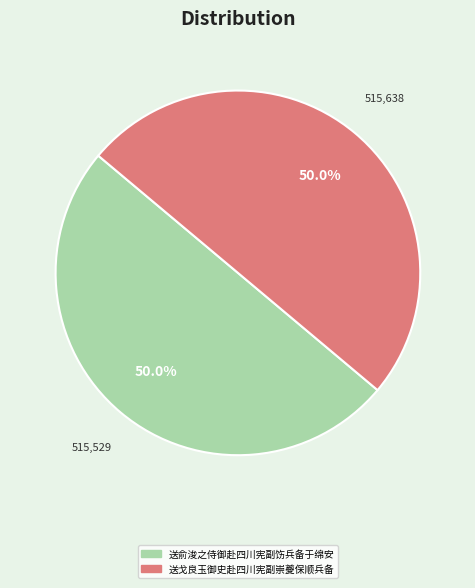

Do 送戈良玉御史赴四川宪副崇夔保顺兵备 and 送俞浚之侍御赴四川宪副饬兵备于绵安 together represent more than half of the pie?

Yes